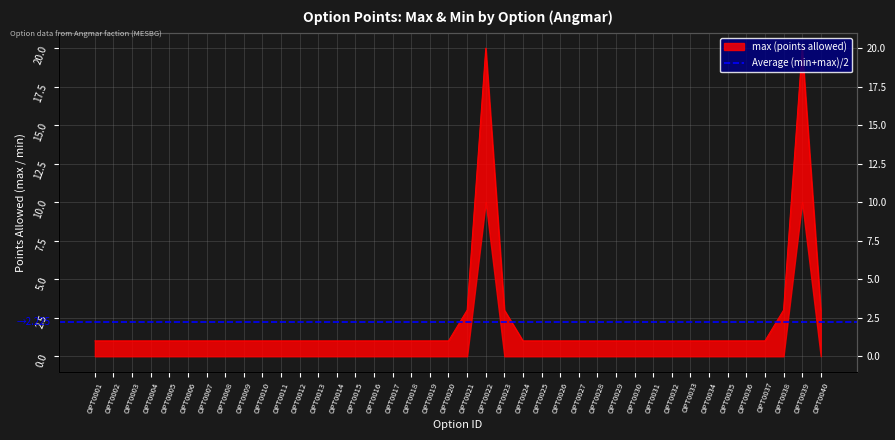

Between OPT0027 and OPT0038, which is larger?

OPT0038